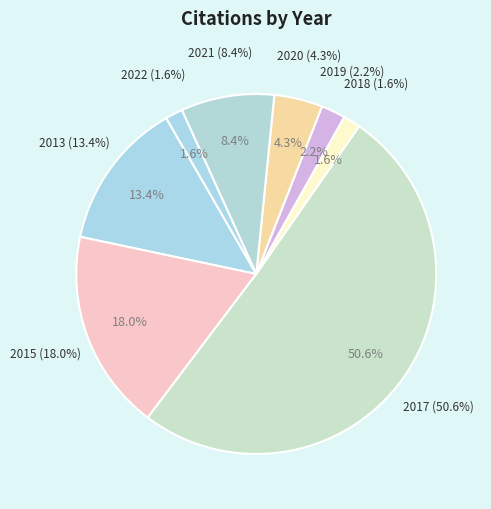

What is the ratio of the value at 2020 to the value at 2019?

1.9